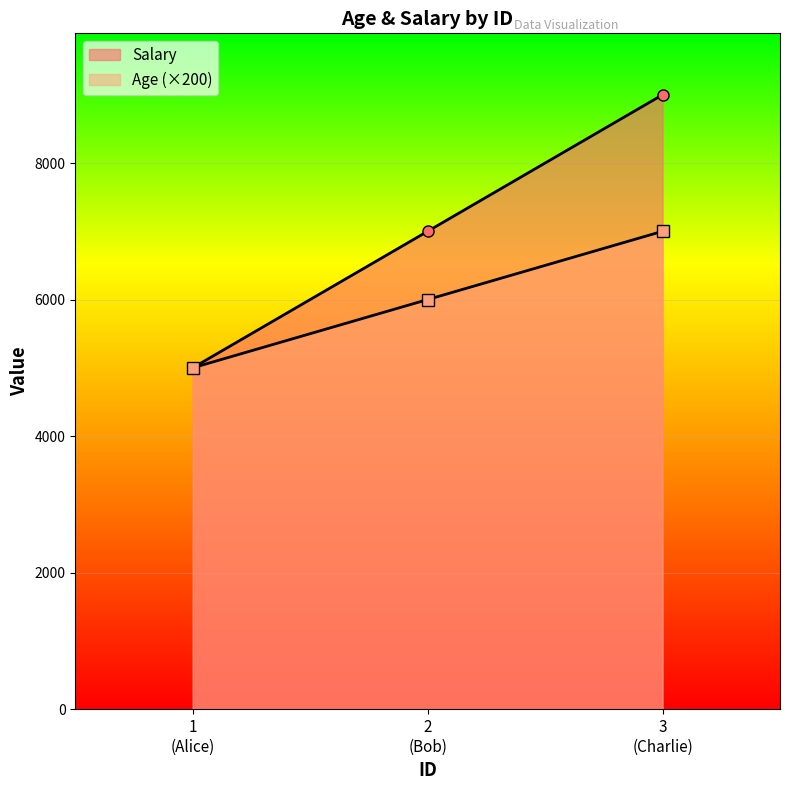

What is the value of the Salary point at the 2nd from the left?

7000